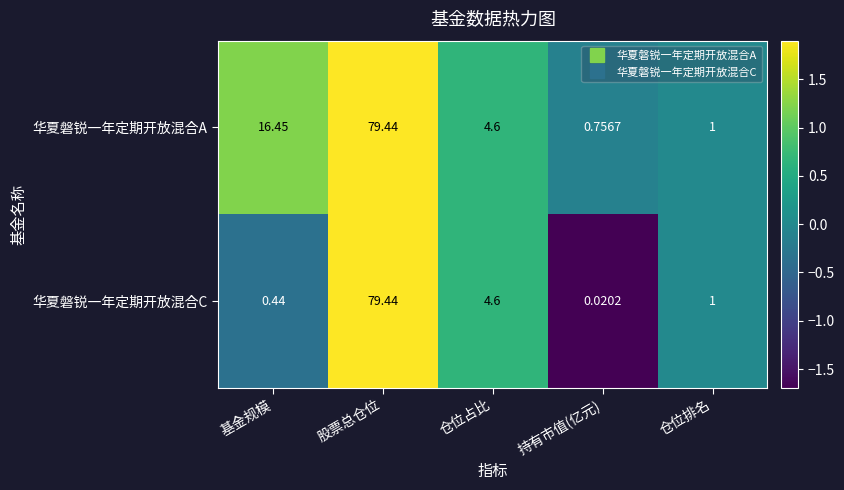

Which series has the largest range (max minus min)?

华夏磐锐一年定期开放混合C